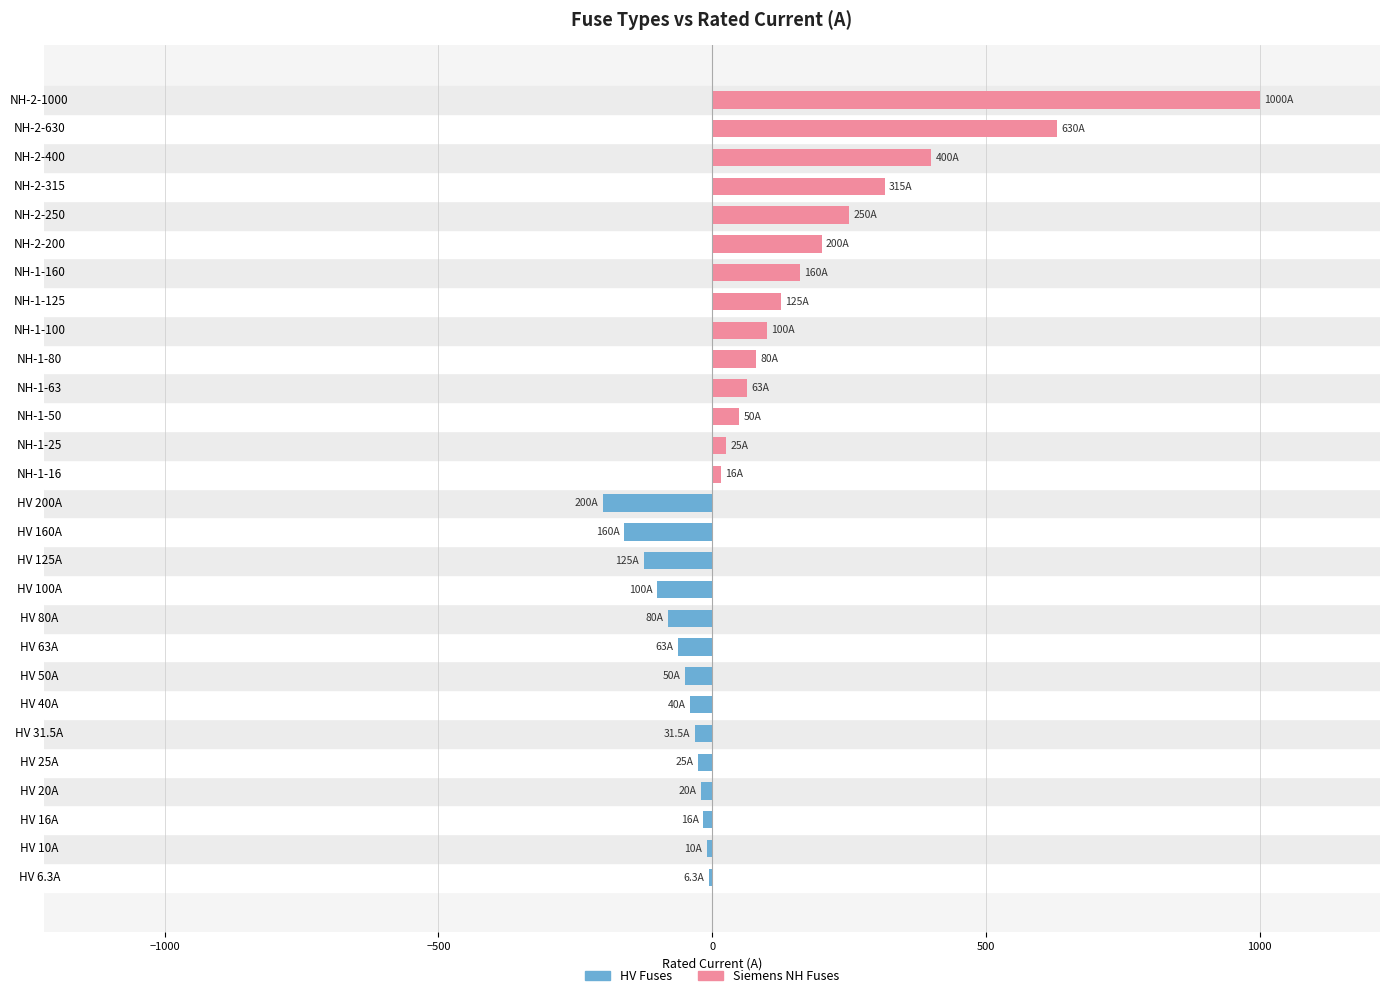

True or false: HV Fuses has a value of 92.7 at NH-2-400.

False